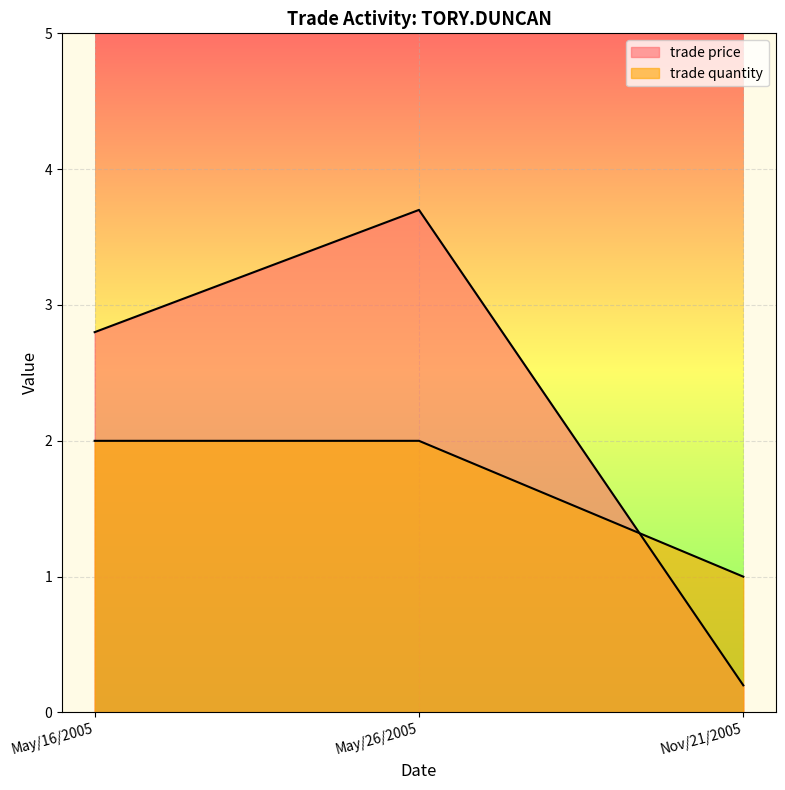

At which label does trade quantity reach its peak?

May/16/2005